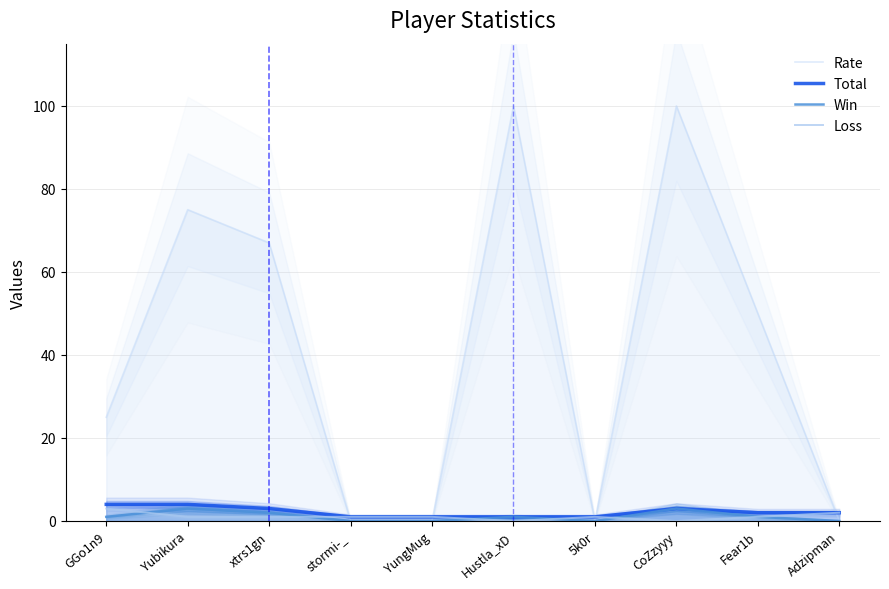

True or false: Total has a value of 4 at Fear1b.

False